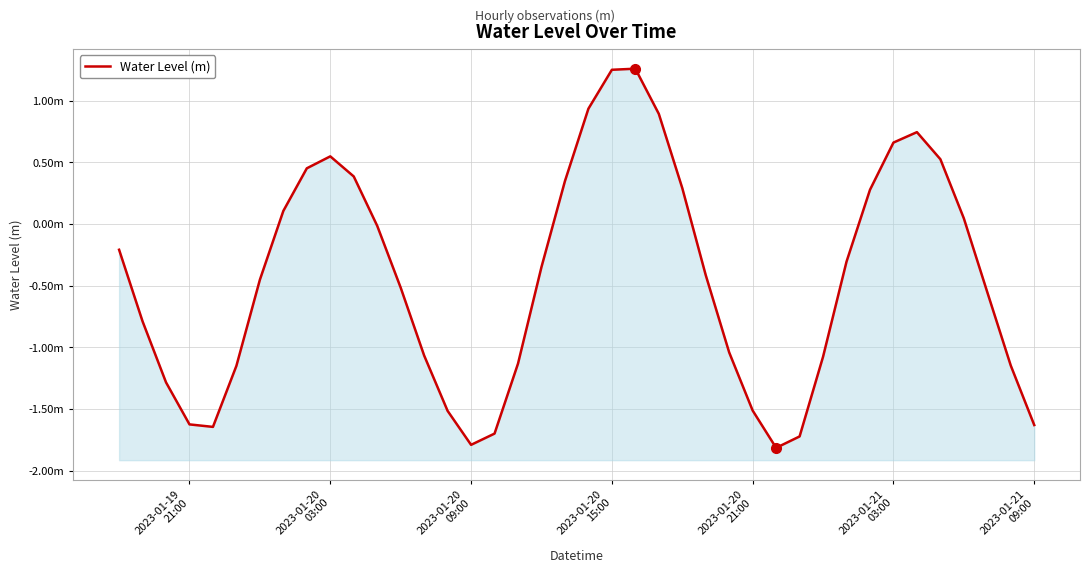

What is the difference between the second highest and second lowest values?

3.0